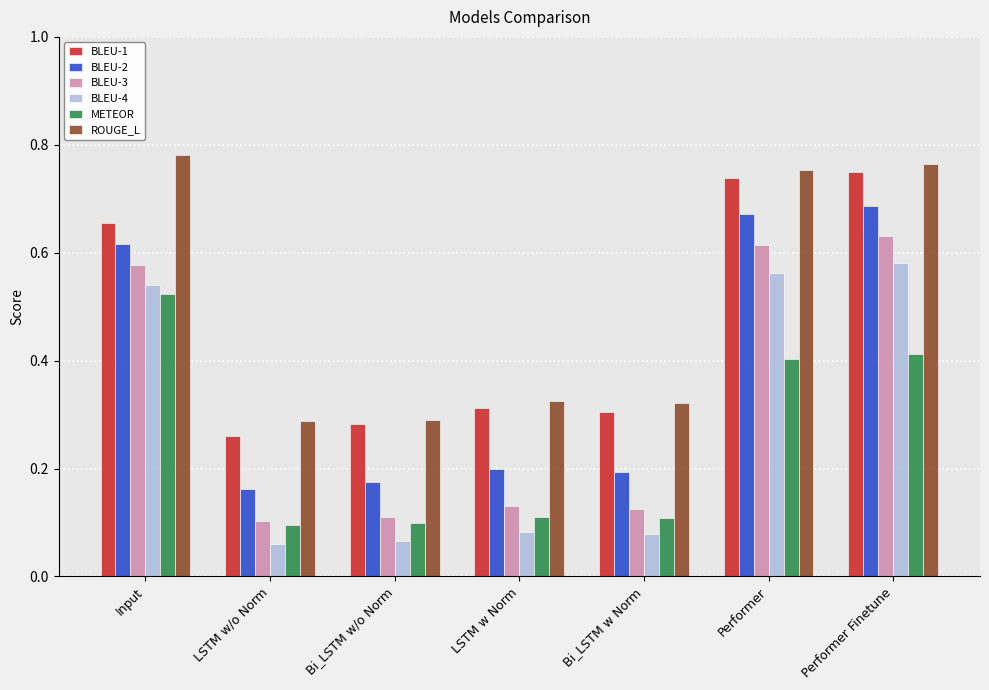

At how many categories does at least one series exceed 0?

7